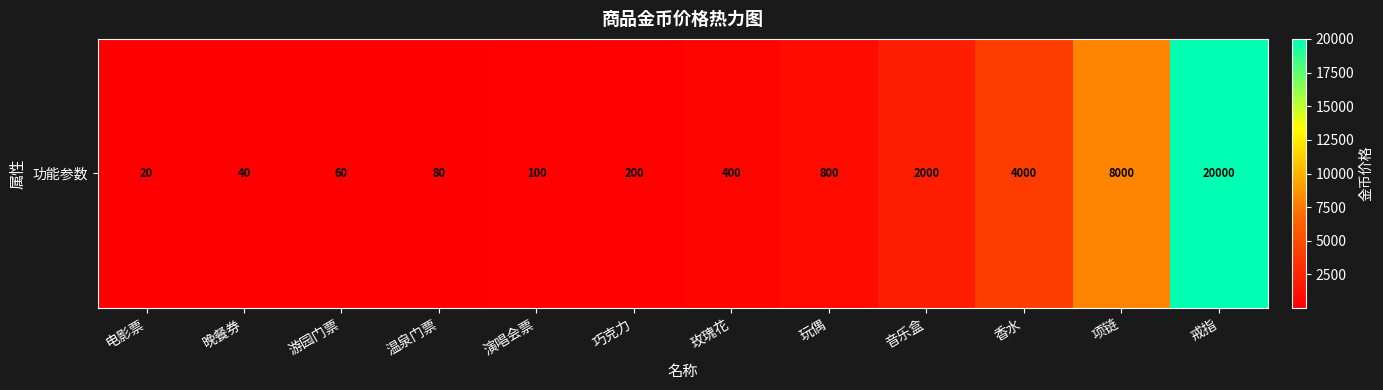

How many distinct data groups are displayed?

1